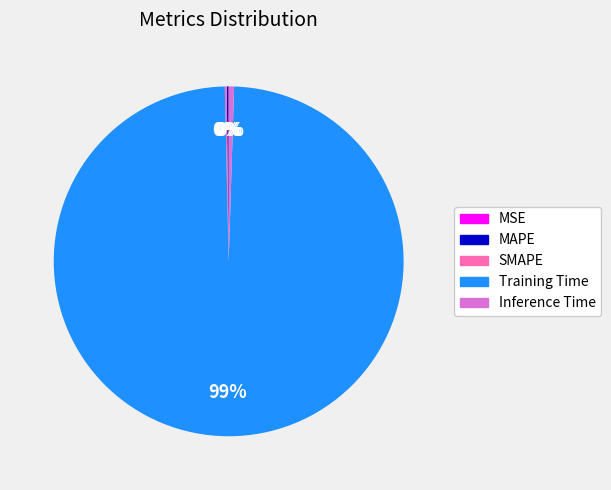

True or false: Training Time accounts for 89% of the total.

False